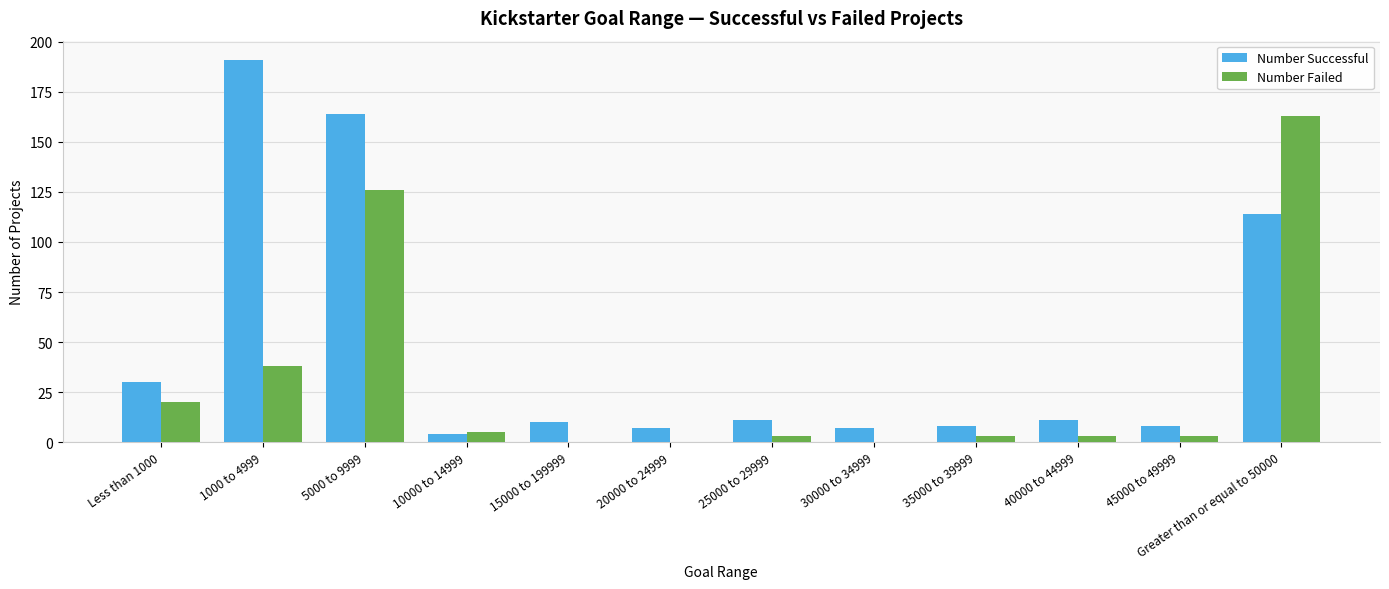

How many groups of bars are there?

12